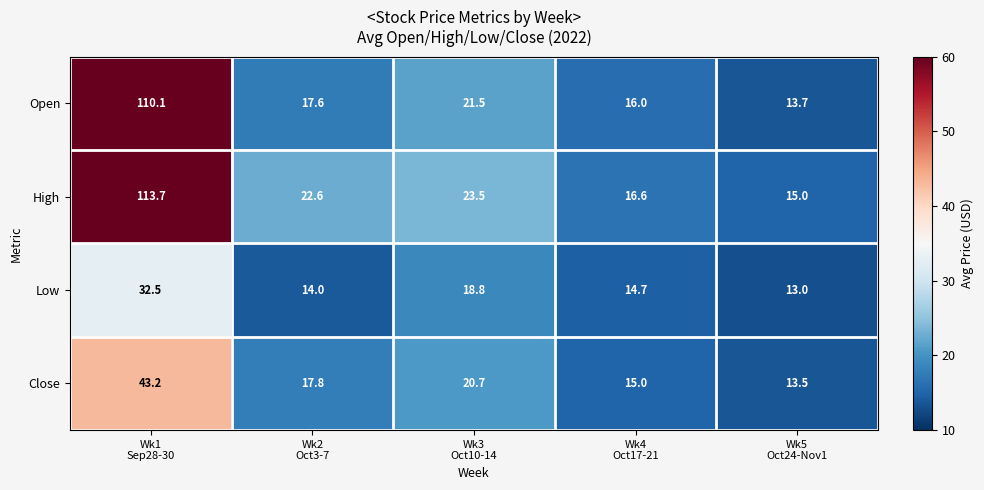

What is the difference between the highest and lowest values at Wk3
Oct10-14?

4.7